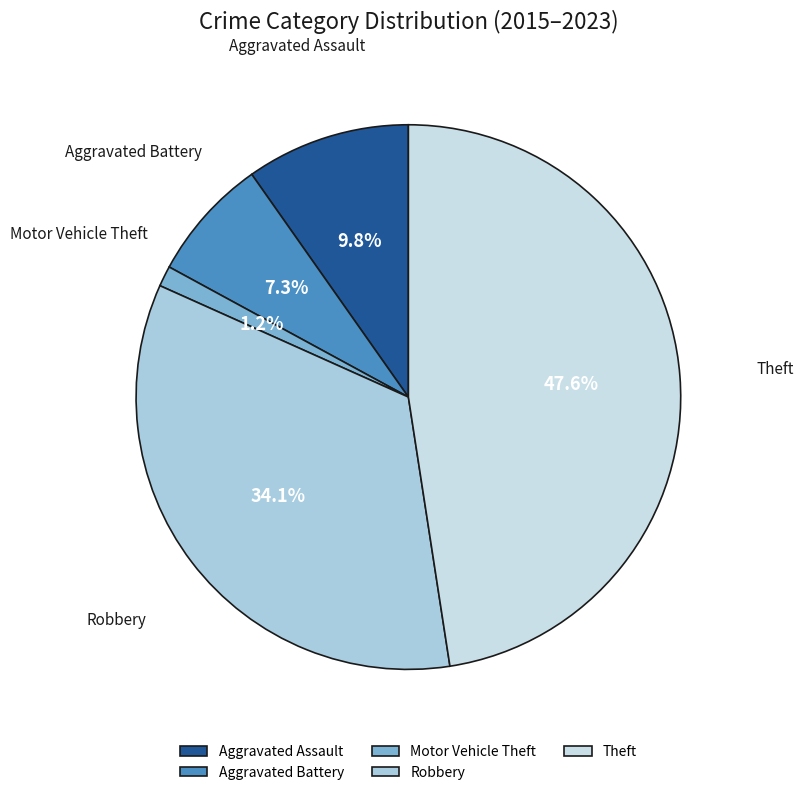

Which has a higher value, Motor Vehicle Theft or Theft?

Theft